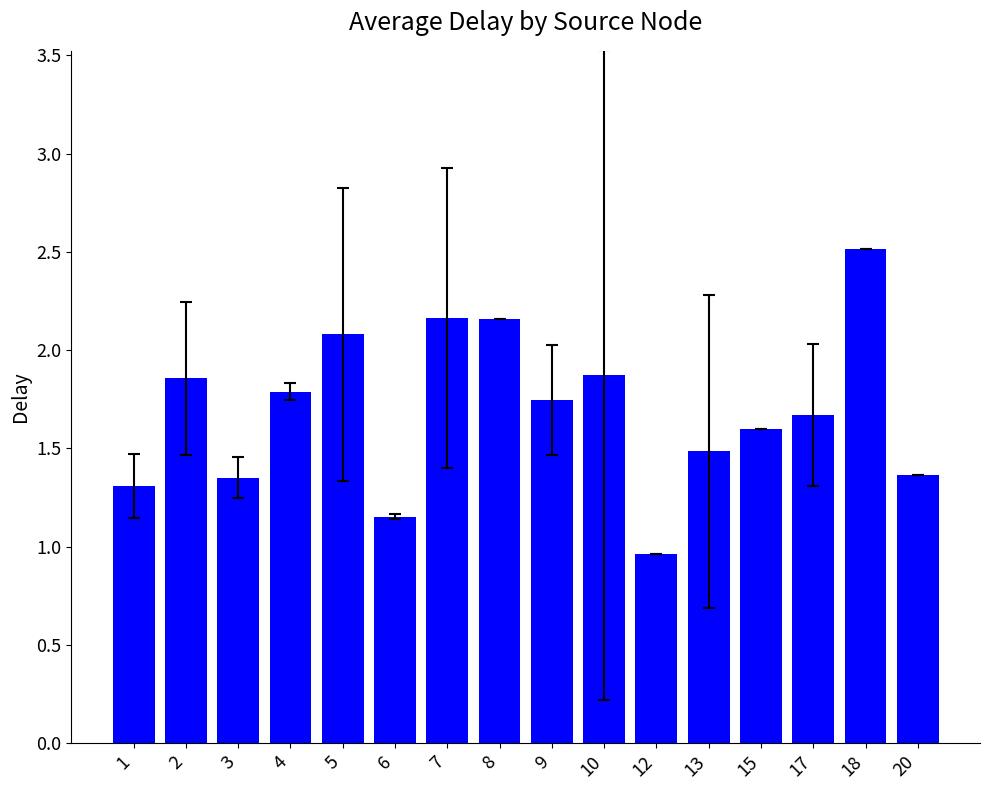

What is the difference between the maximum and minimum values?

1.6